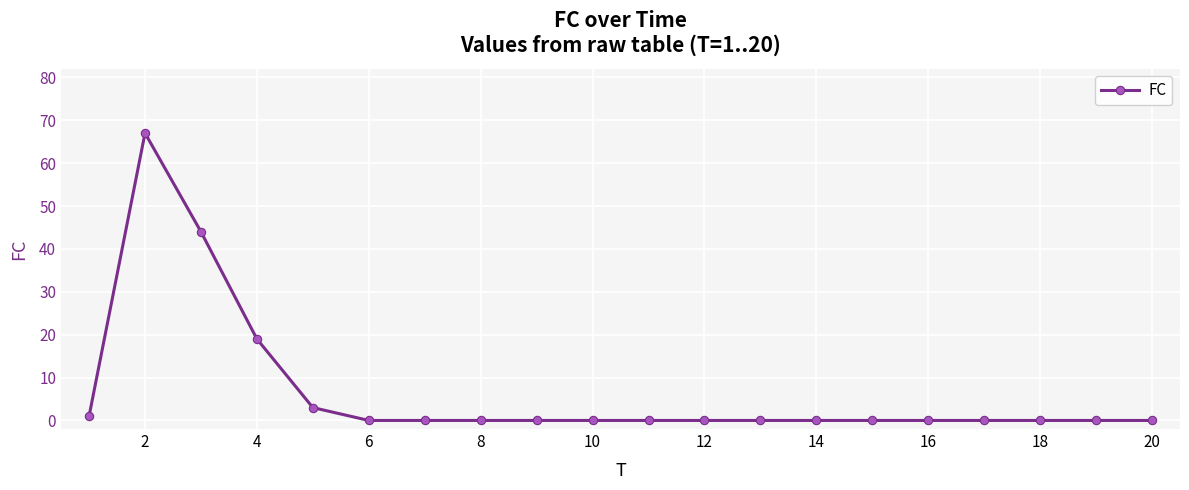

How many categories are shown in the chart?

20